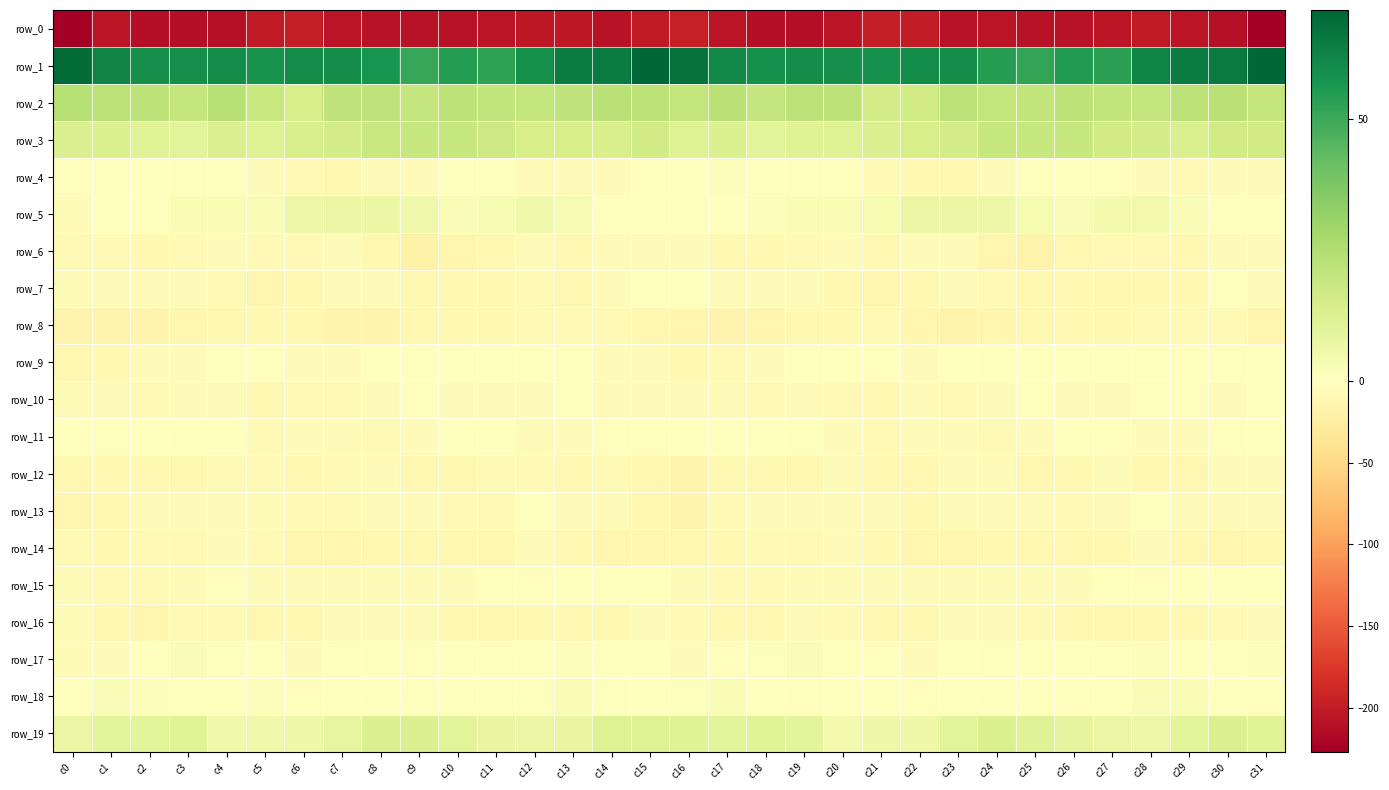

Which category has the lowest value in the row_10 series?

c5